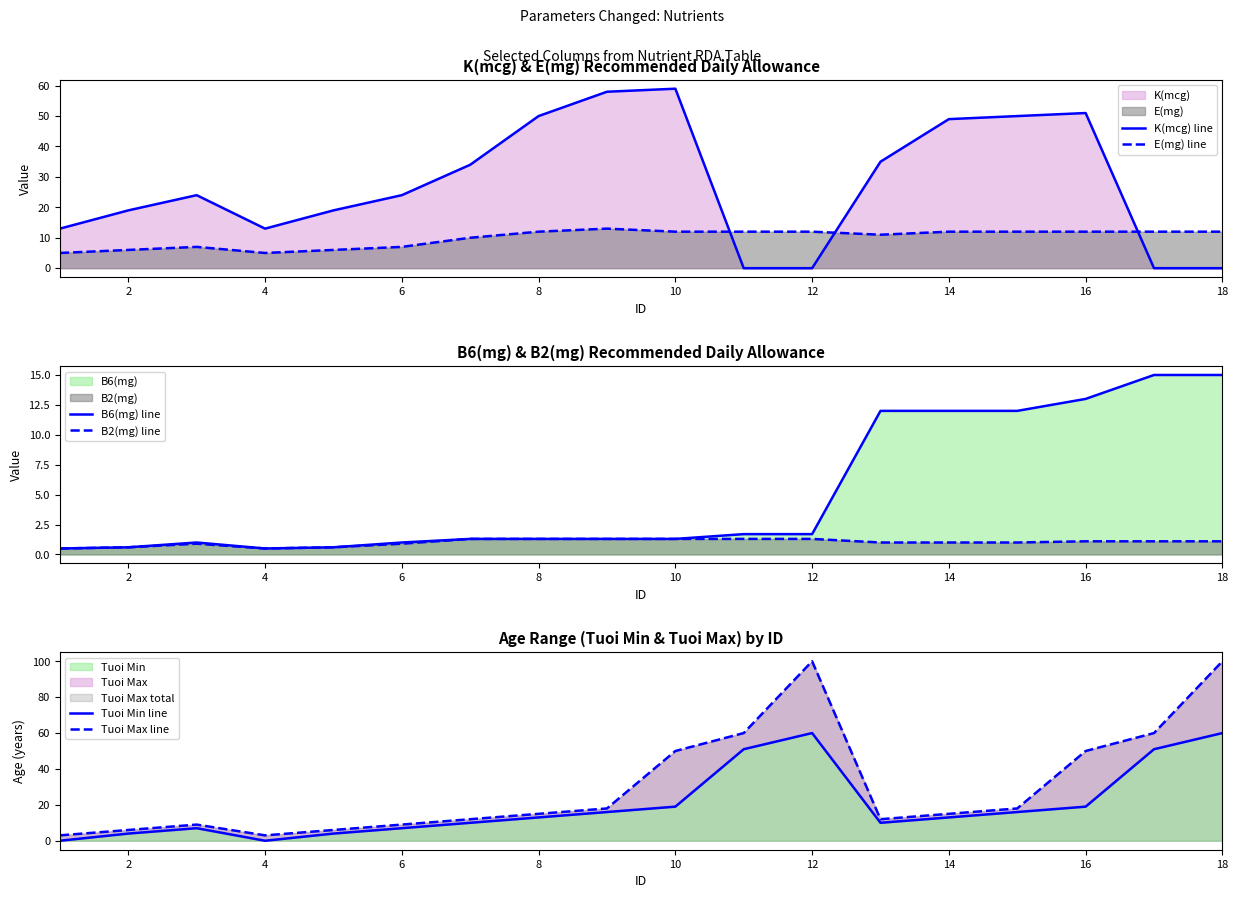

Which series ends up on top after the final intersection of E(mg) line and K(mcg) line?

E(mg) line